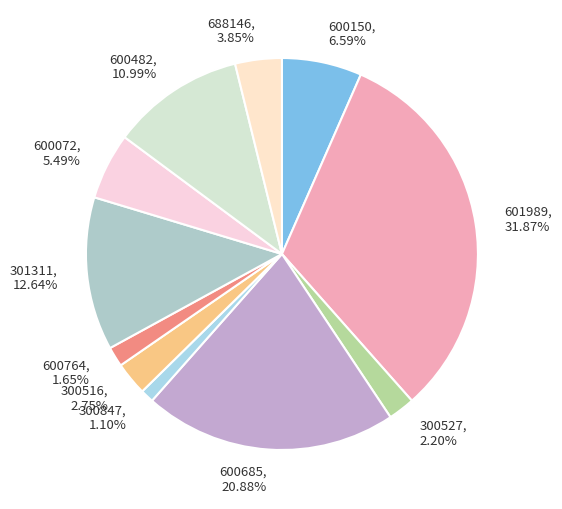

True or false: 688146 accounts for 16% of the total.

False